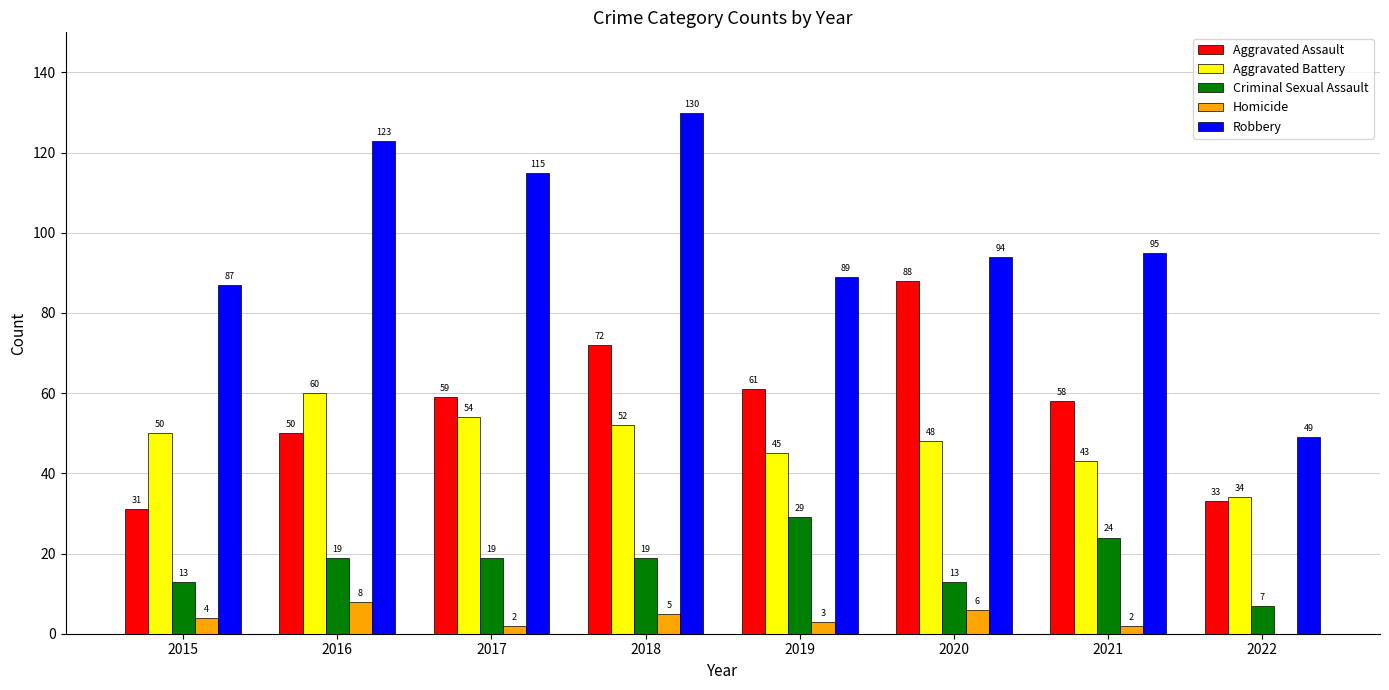

What is the total value across all series at 2022?

123